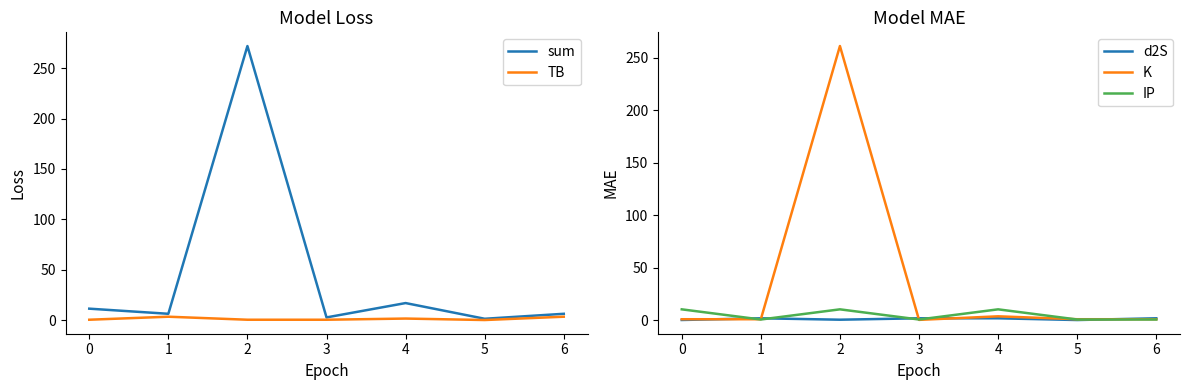

What is the greatest value displayed?

272.1